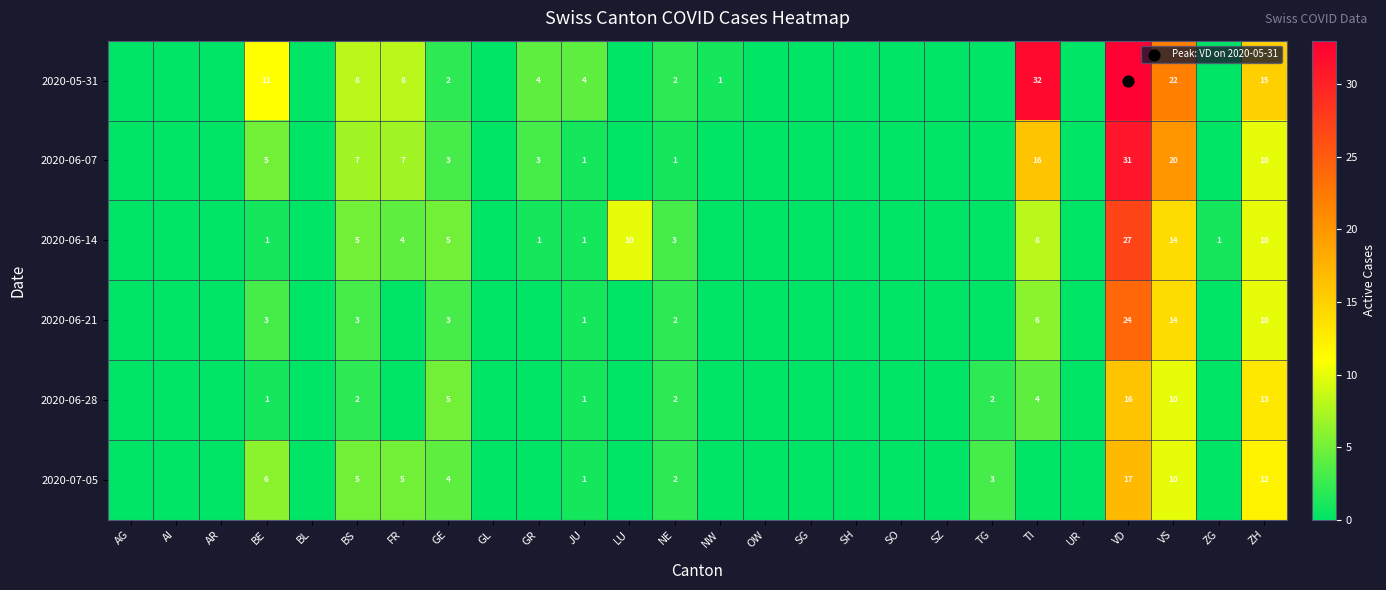

Is it true that 2020-05-31 equals 4 at GR?

True